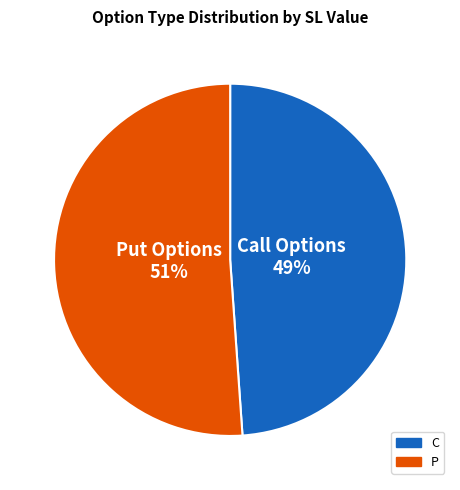

Is there a majority slice in this chart?

Yes